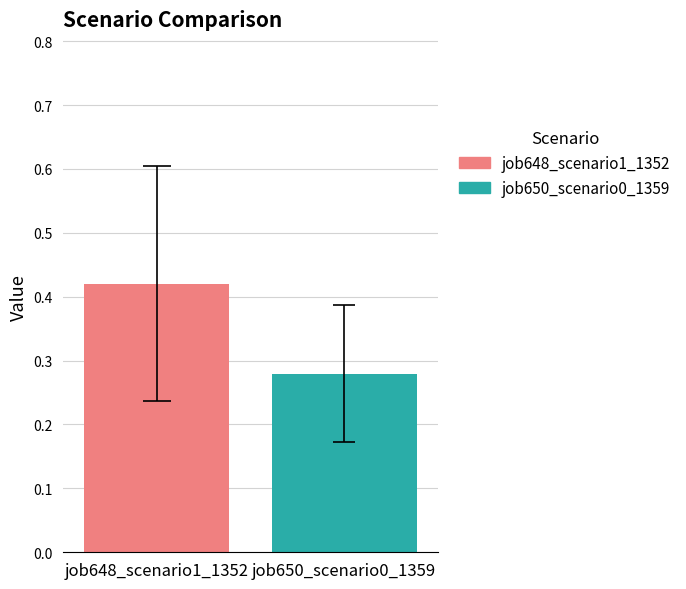

What are all the series names shown in the legend?

job648_scenario1_1352, job650_scenario0_1359